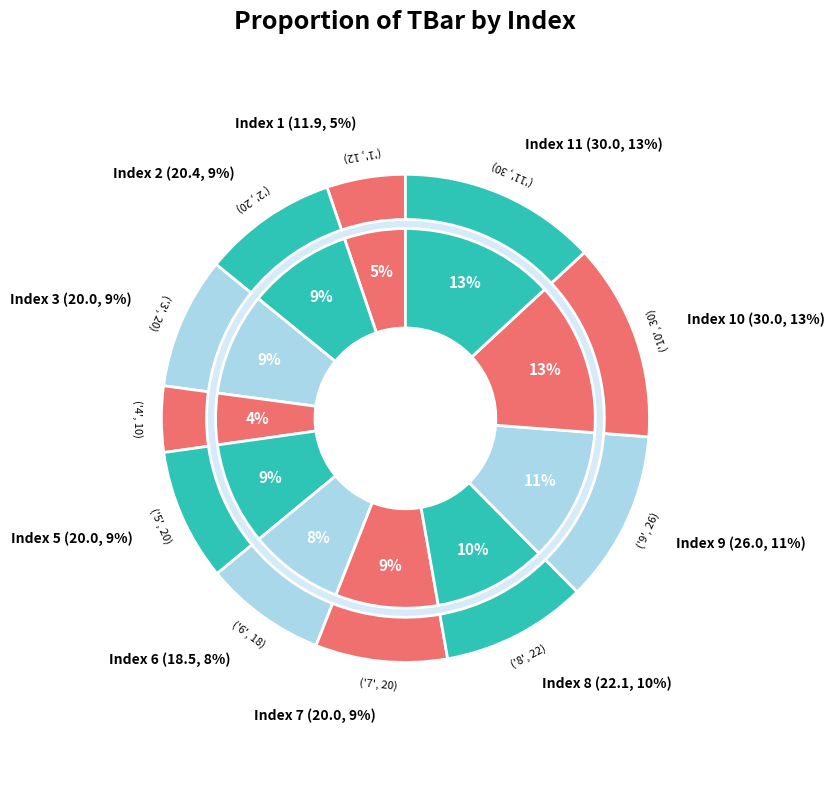

What is the total percentage of 6 and 3?

16.8%